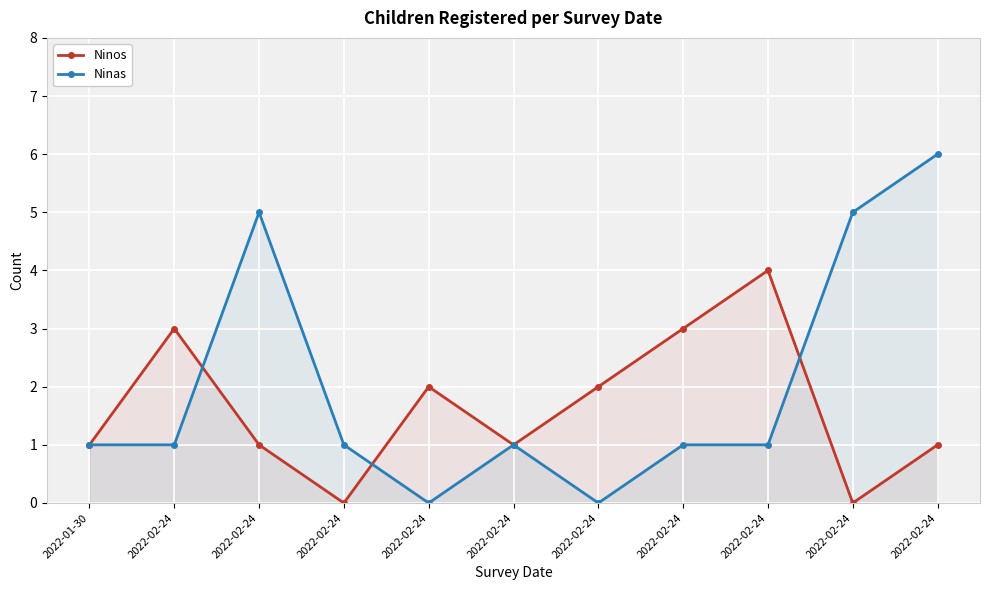

What is the label of the 5th point from the right?

2022-02-24